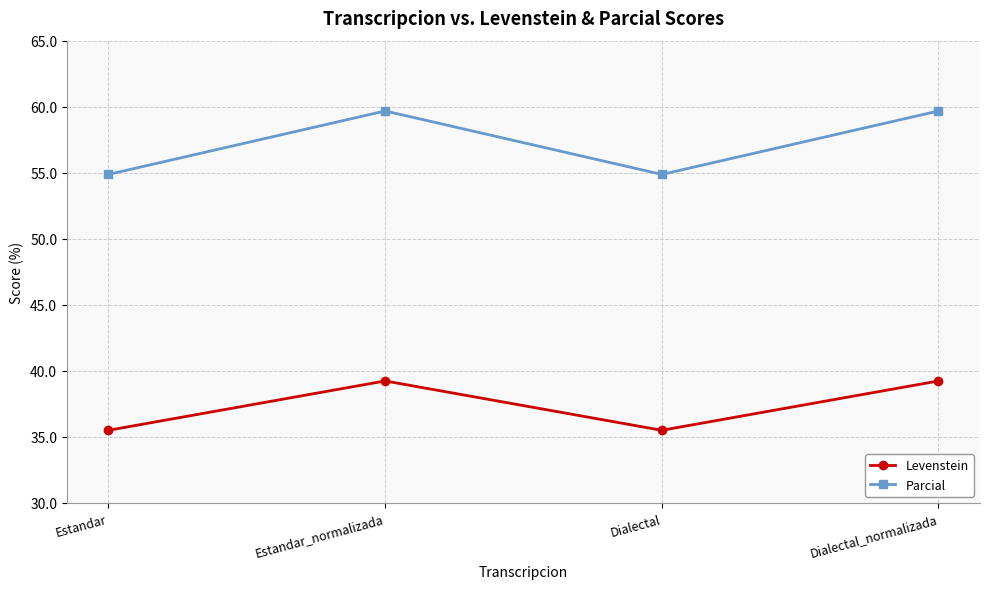

Is the value of Parcial at Dialectal greater than the value of Levenstein at Estandar_normalizada?

Yes